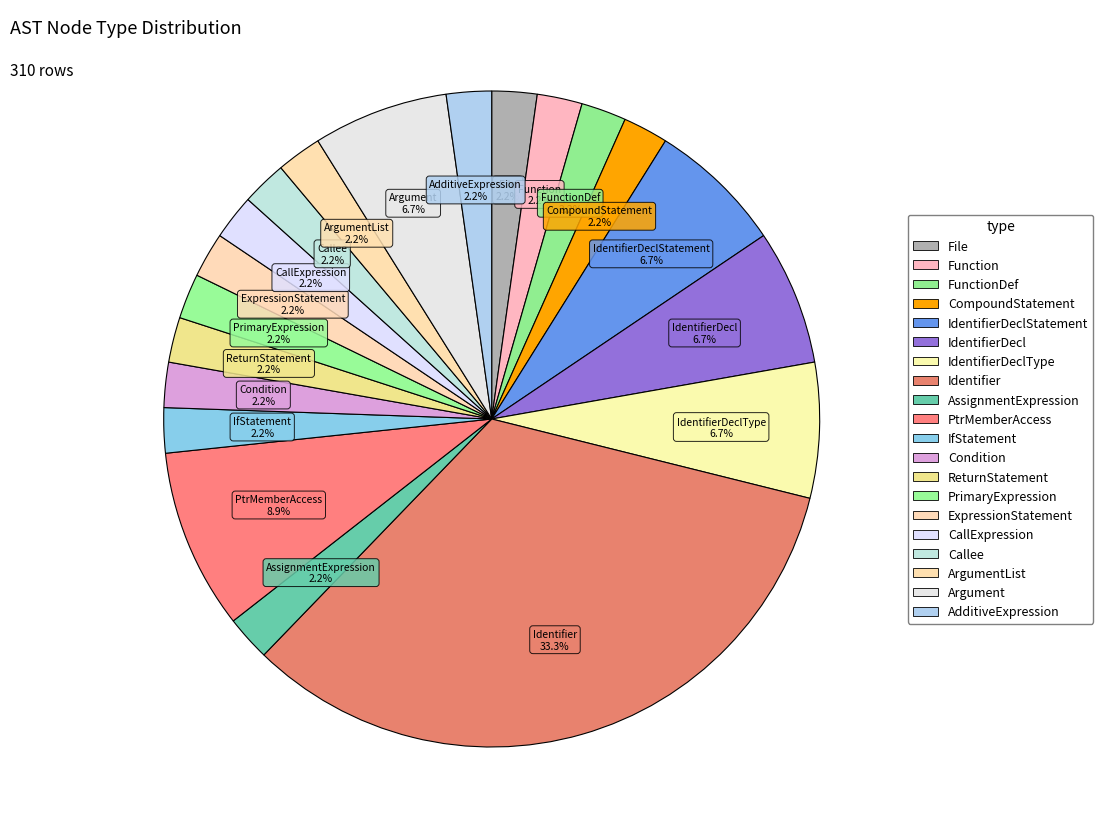

Which category has the smallest portion of the pie?

File